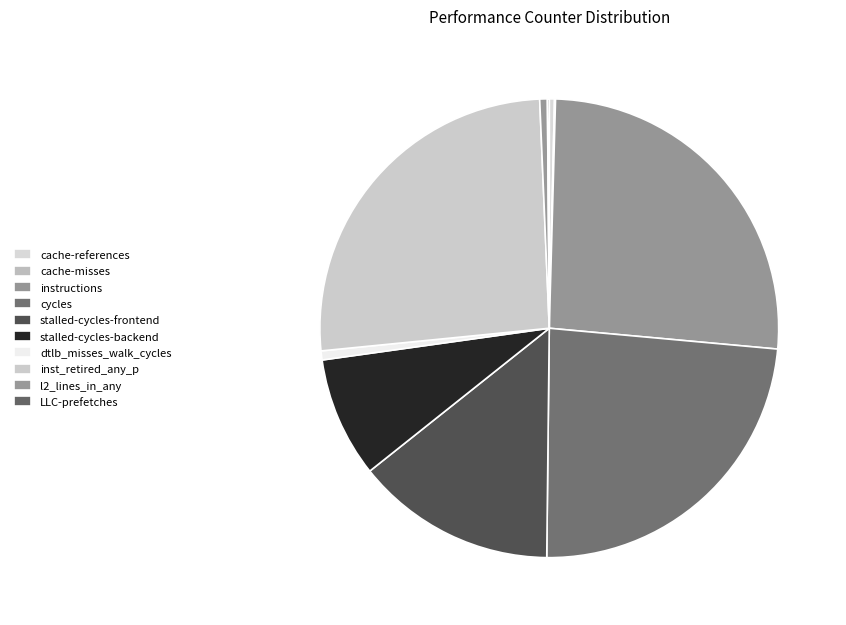

The LLC-prefetches slice represents 6% of the pie. True or false?

False